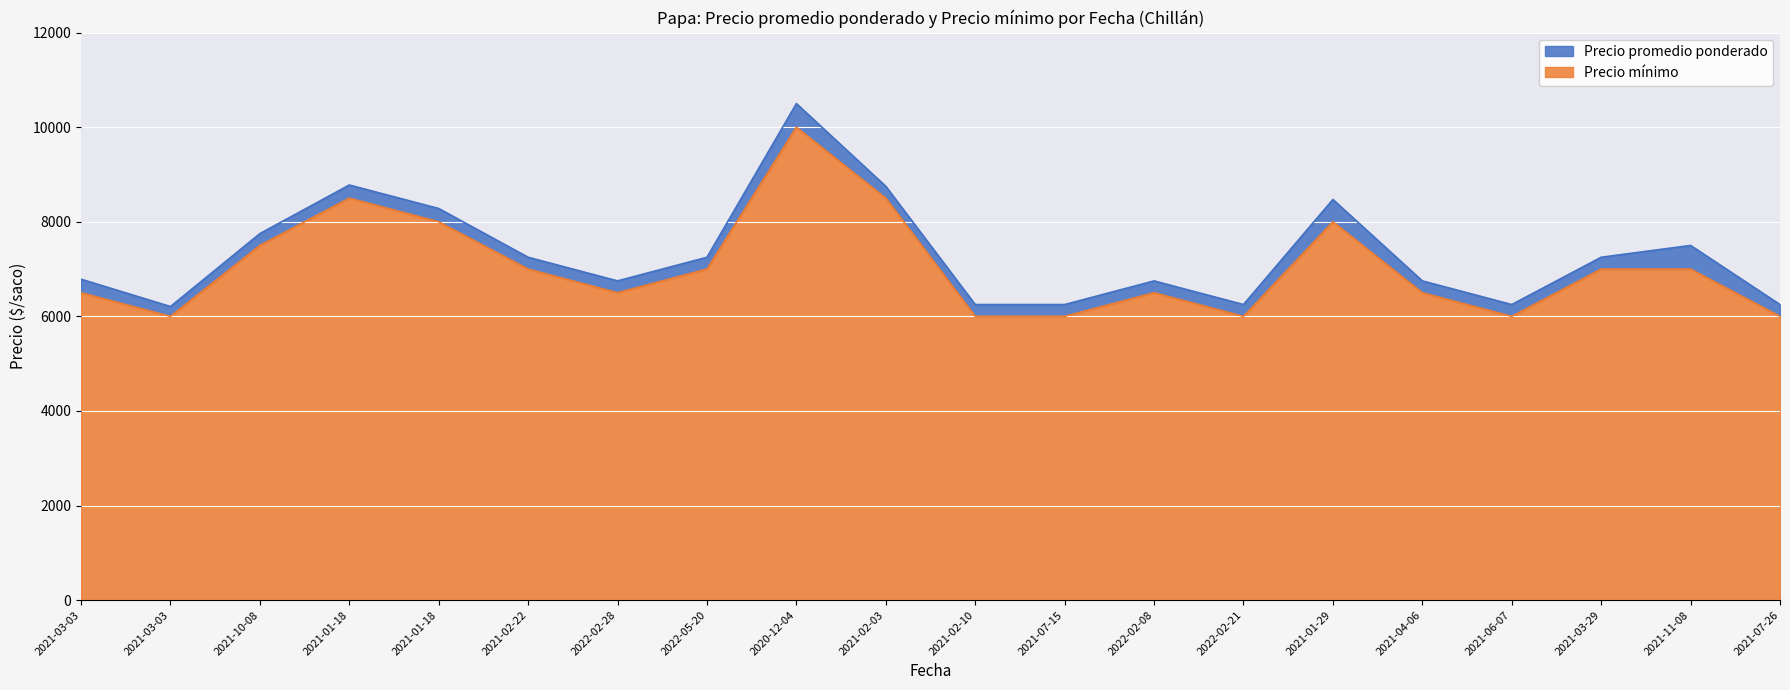

Does the chart display data point markers on the line(s)?

No